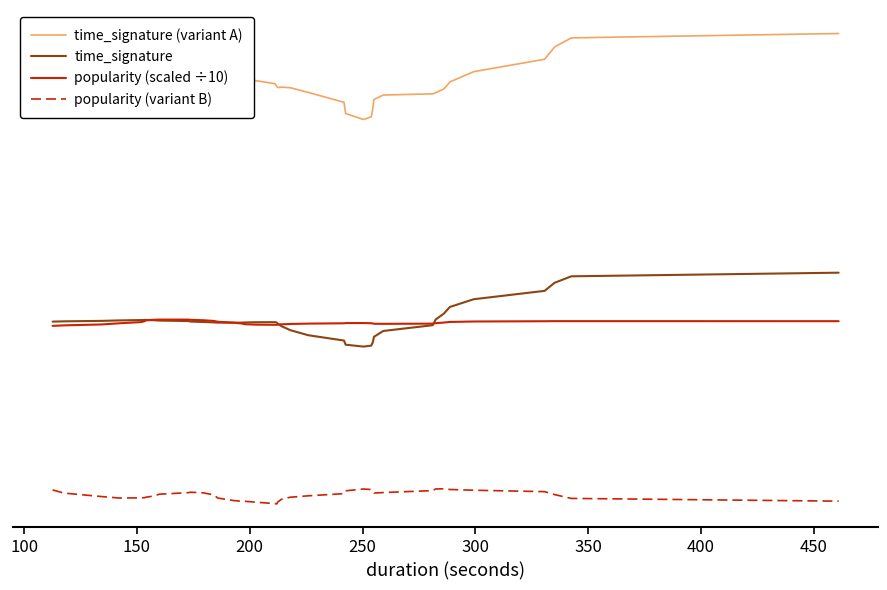

True or false: time_signature and time_signature (variant A) intersect in this chart.

False